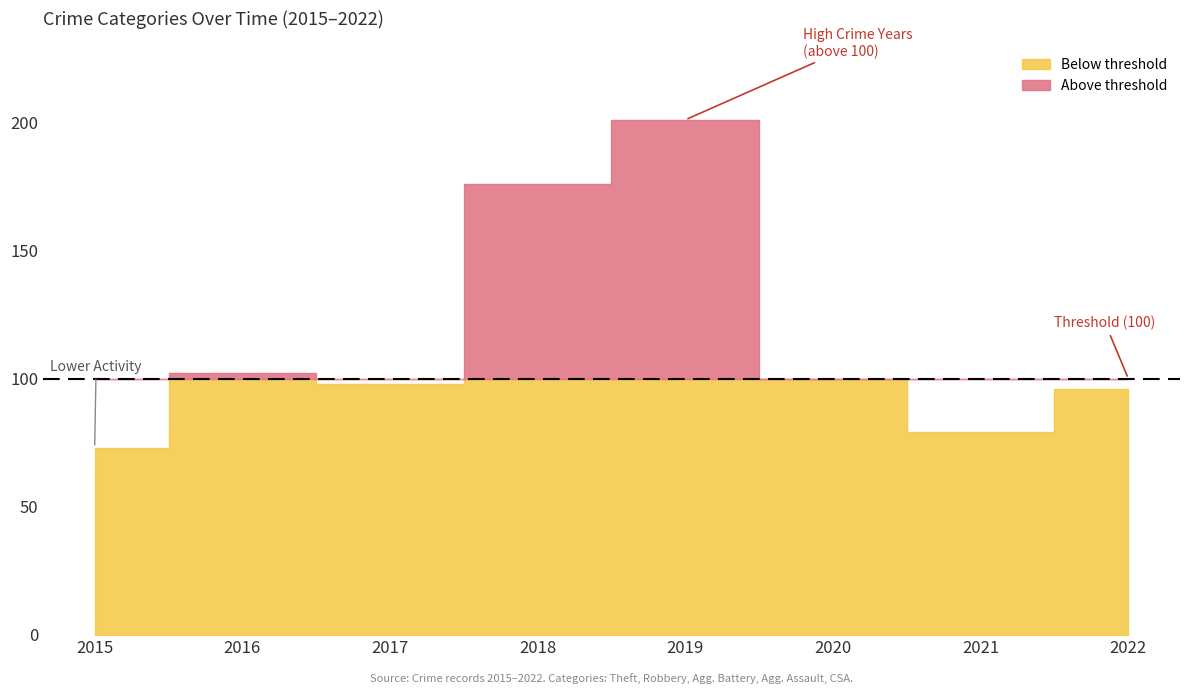

Rank the categories by Robbery value from lowest to highest.

2015, 2022, 2017, 2016, 2020, 2021, 2019, 2018